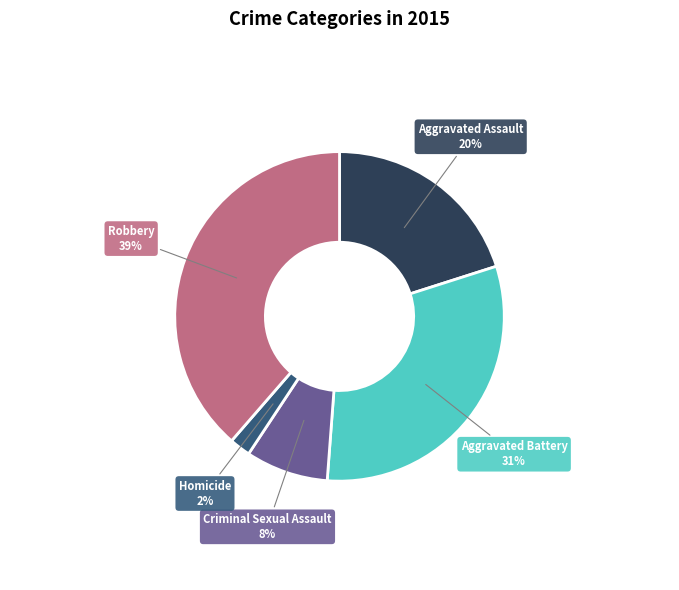

The Homicide slice represents 2% of the pie. True or false?

True